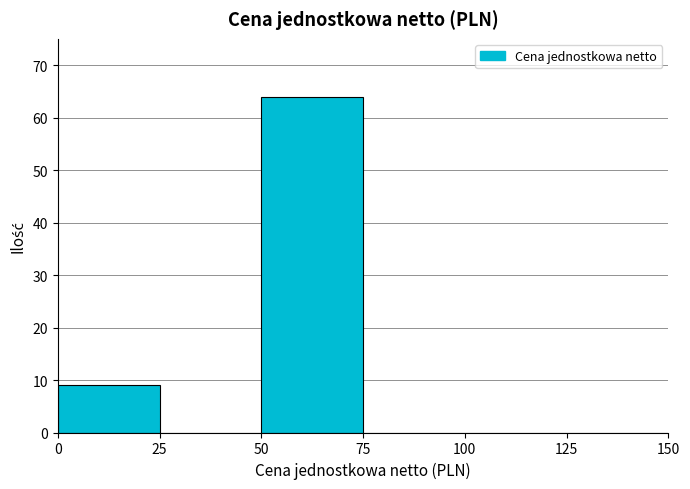

Reading left to right, transcribe this chart: for each bar, give the range it covers on the x-axis and its height. The values are not printed on the chart, so give them approximately, as read against the axis.

0 to 25: 9
25 to 50: 0
50 to 75: 64
75 to 100: 0
100 to 125: 0
125 to 150: 0